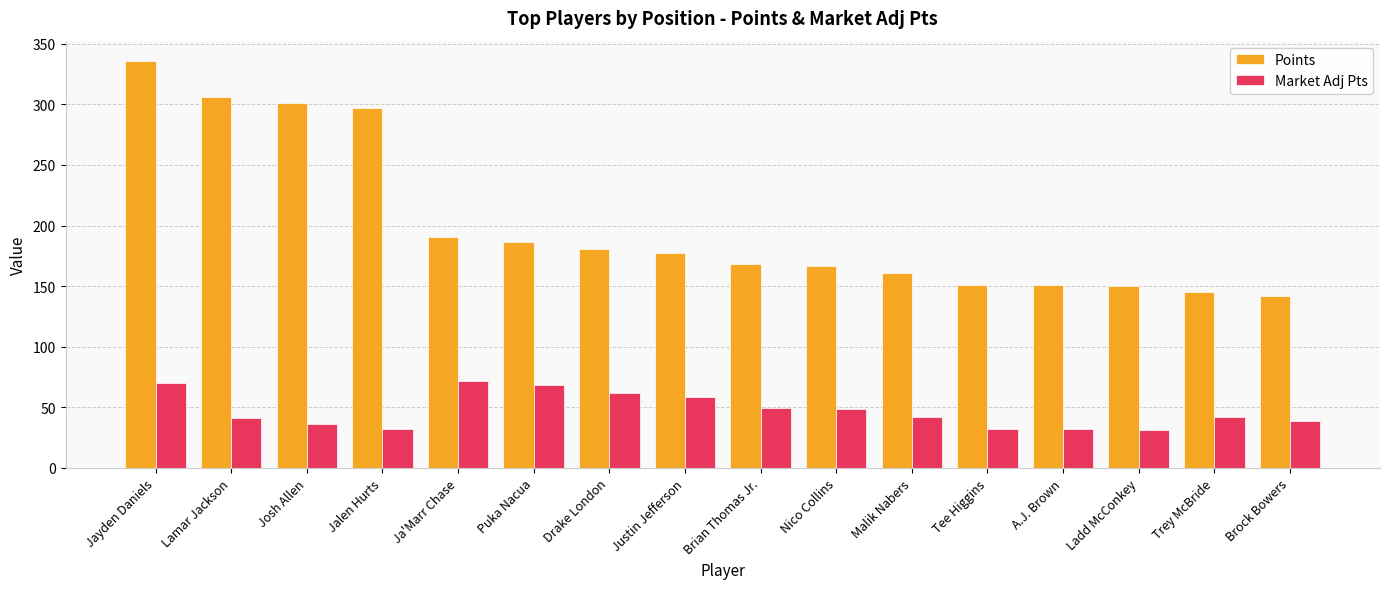

Which series has the largest range (max minus min)?

Points